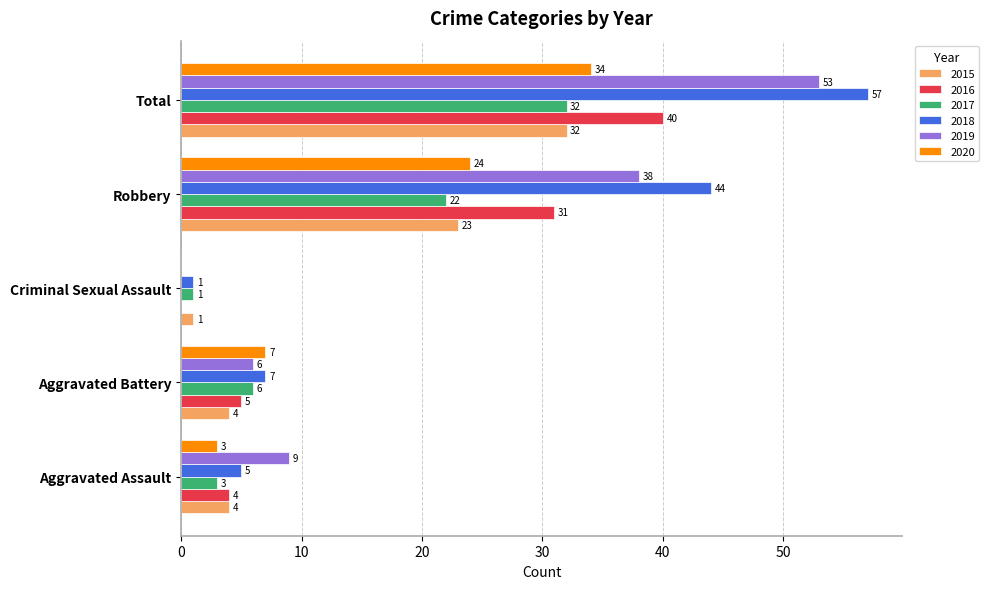

Which series has the widest spread of values?

2018